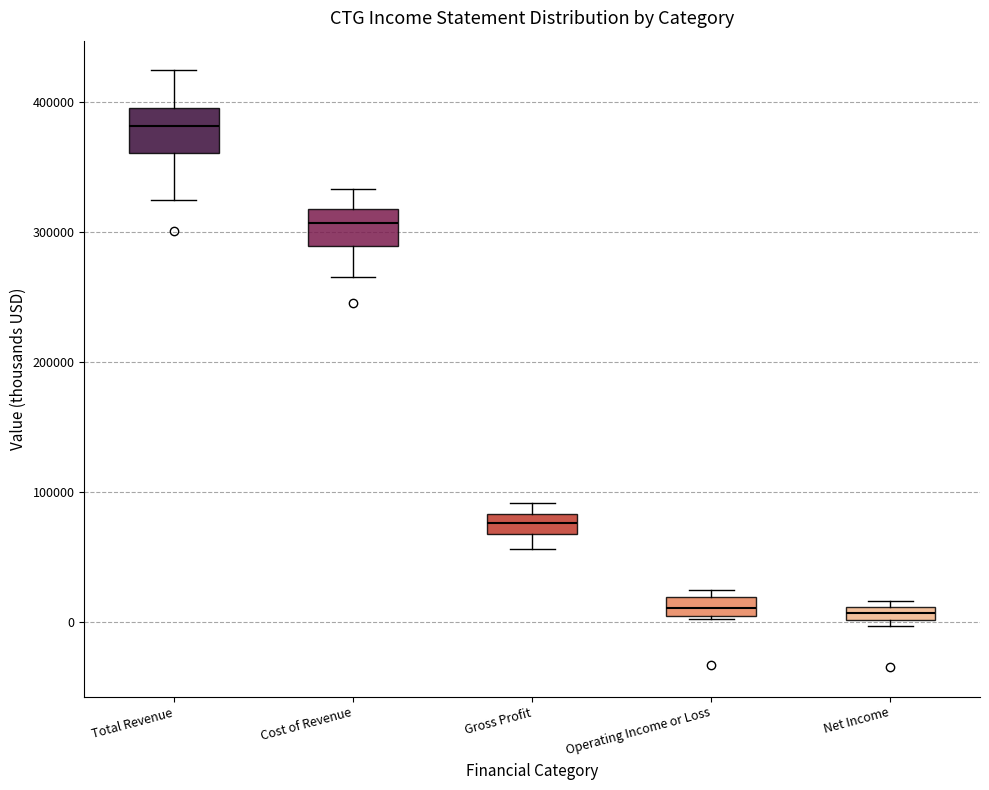

Where is the upper edge of the box for Net Income on the y-axis? The values are not printed on the chart, so give them approximately, as read against the axis.

10000